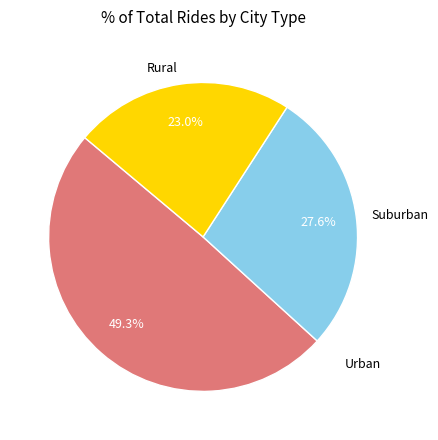

What is the smallest slice in the pie chart?

Rural